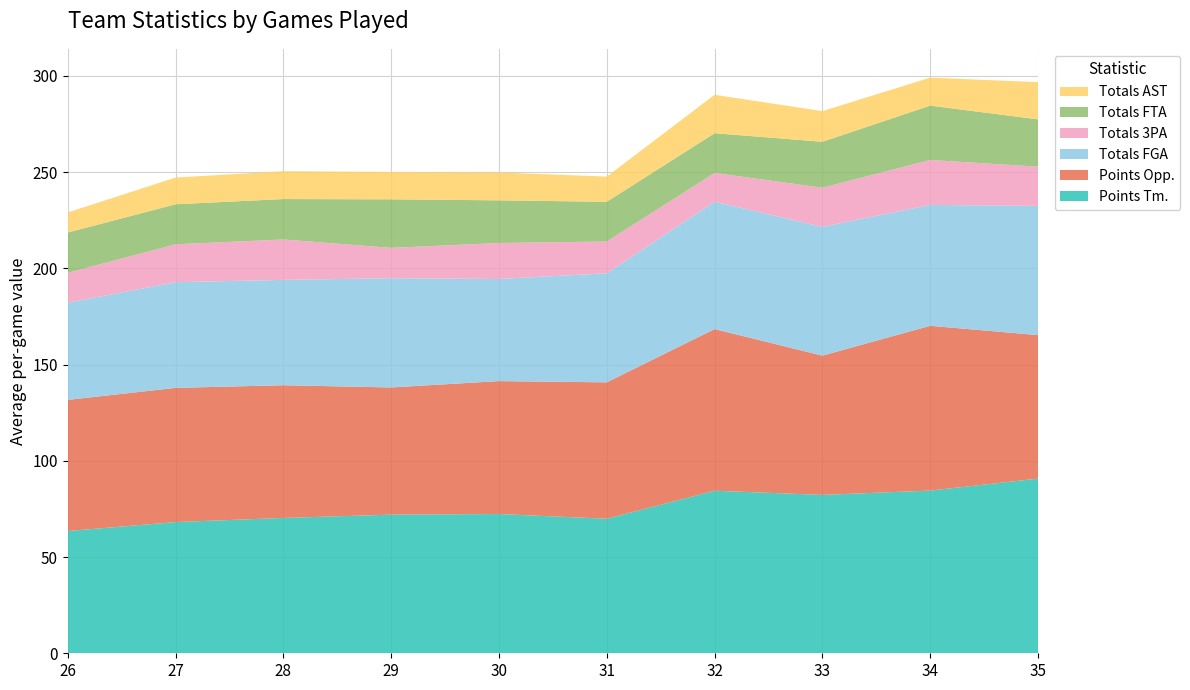

Reading right to left, extract all data points from this chart.

Points Tm.: 90.8	84.5	82.3	84.5	69.9	72.4	72.0	70.3	68.2	63.5
Points Opp.: 74.6	85.6	72.4	84.0	70.9	69.1	66.1	69.0	69.7	68.2
Totals FGA: 67.1	62.8	66.9	66.2	56.6	53.1	56.8	54.8	54.9	50.5
Totals 3PA: 20.4	23.4	20.3	14.9	16.5	18.7	15.8	21.0	19.7	15.5
Totals FTA: 24.6	28.2	23.9	20.7	20.6	22.2	25.2	21.0	20.8	20.9
Totals AST: 19.3	14.5	15.9	20.0	13.1	14.5	14.2	14.5	13.9	10.5